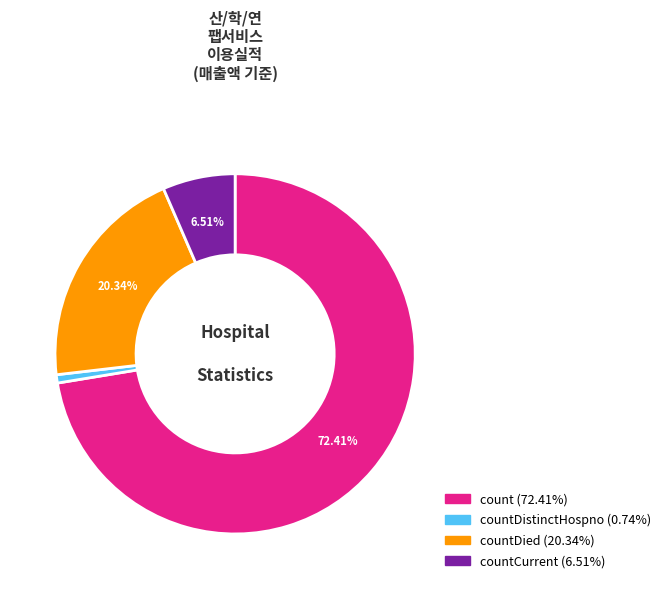

How many slices are in this pie chart?

4